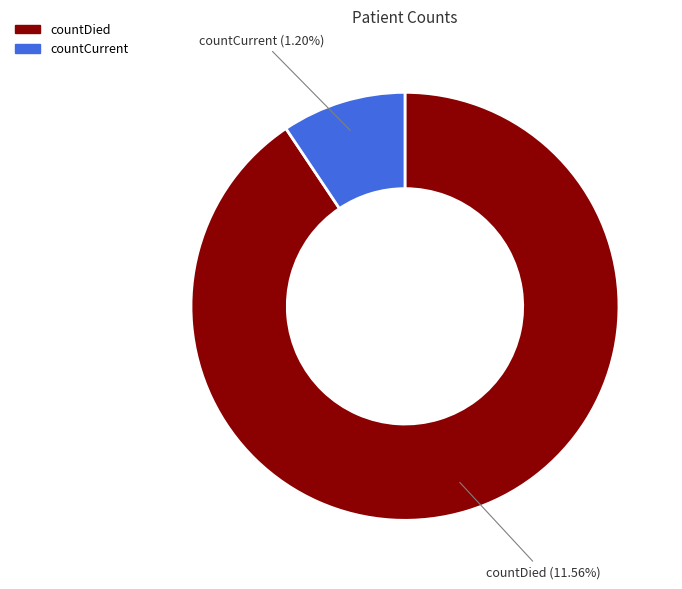

The countCurrent slice represents 9% of the pie. True or false?

True